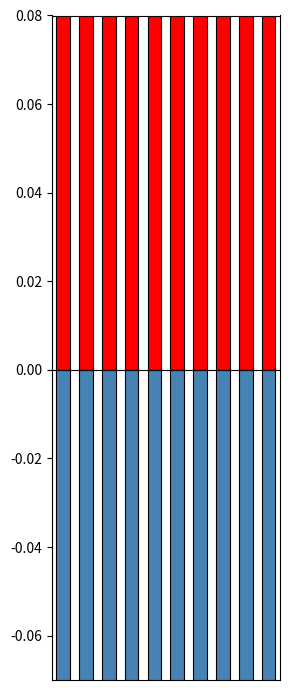

Reading right to left, what are all the values shown in this chart?

Robbery: 9=0.3	8=0.5	7=0.4	6=0.5	5=0.3	4=0.5	3=0.4	2=0.4	1=0.7	0=0.5
Other Crimes: 9=-0.2	8=-0.4	7=-0.3	6=-0.3	5=-0.2	4=-0.5	3=-0.3	2=-0.3	1=-0.1	0=-0.2